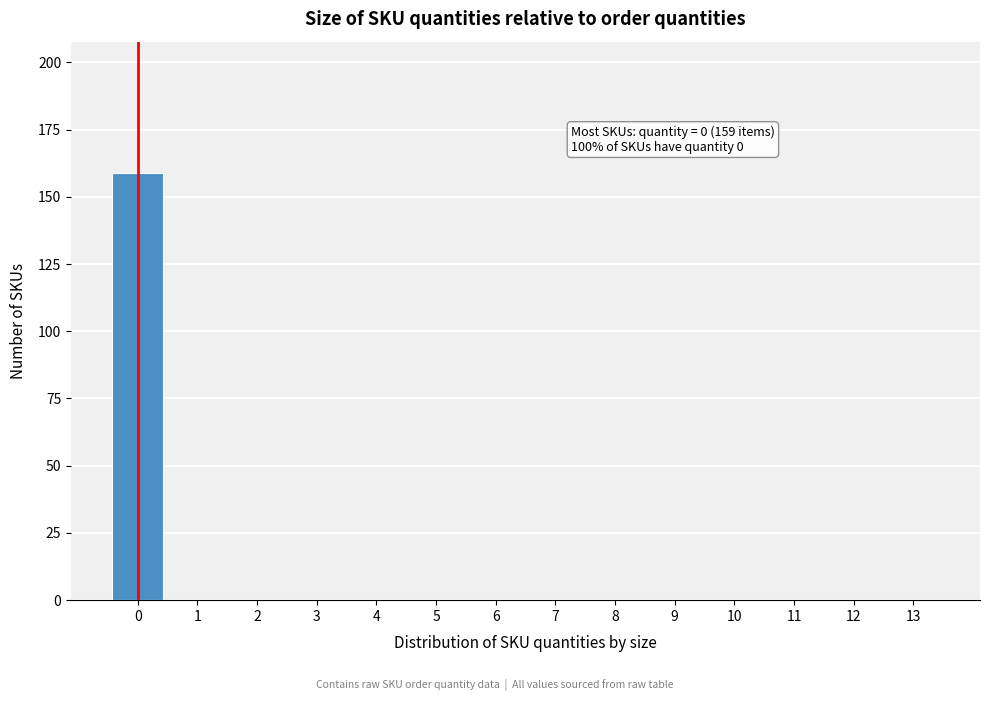

Reading right to left, what are all the values shown in this chart?

13=0	12=0	11=0	10=0	9=0	8=0	7=0	6=0	5=0	4=0	3=0	2=0	1=0	0=159